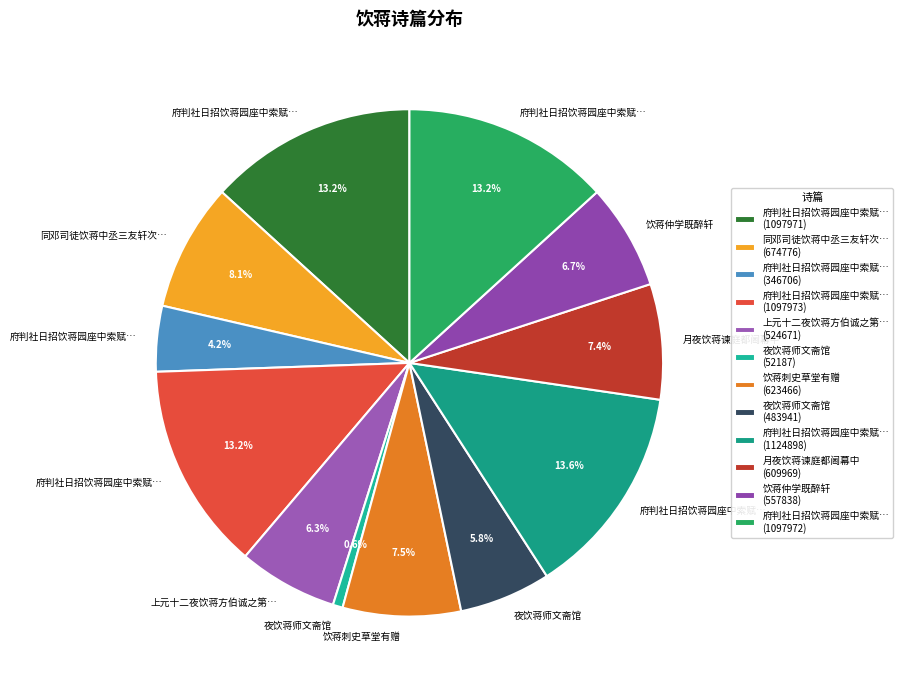

To the nearest percent, what is the average slice percentage?

8%